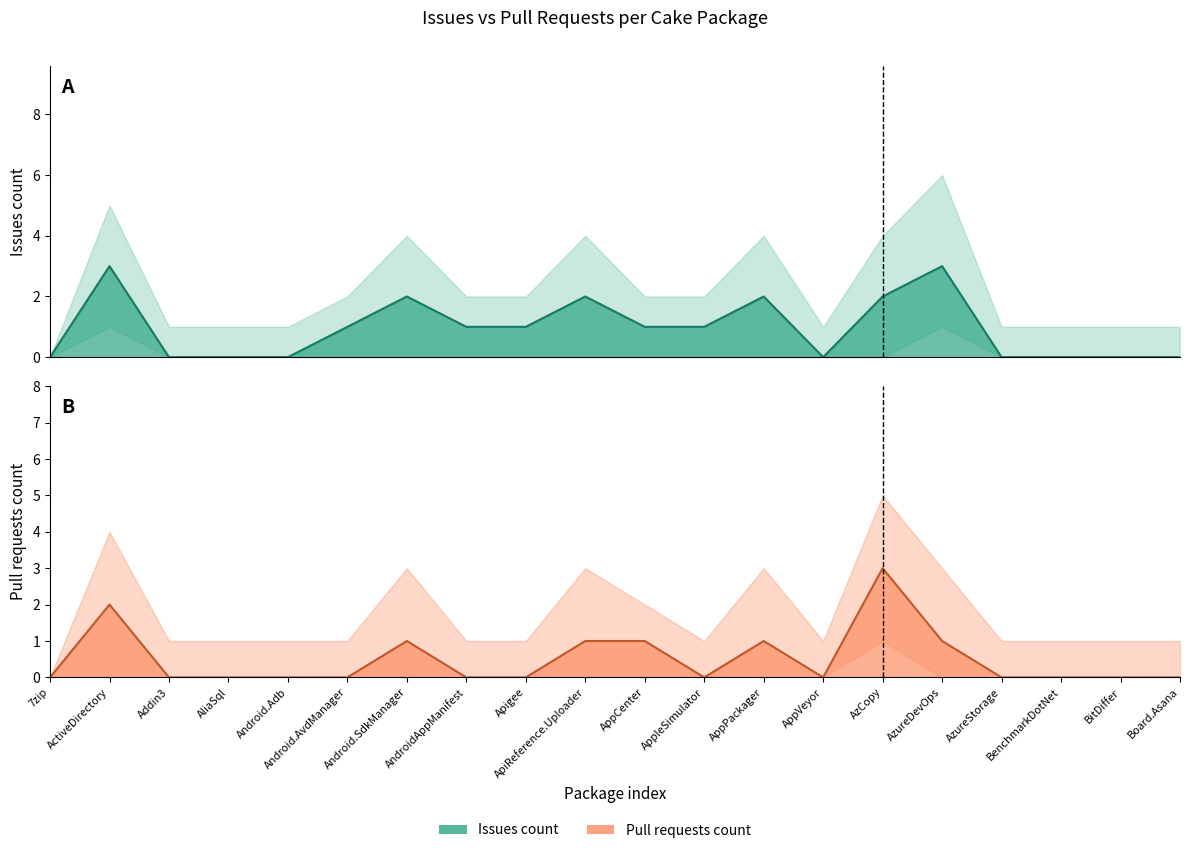

How many data points does each series have?

20